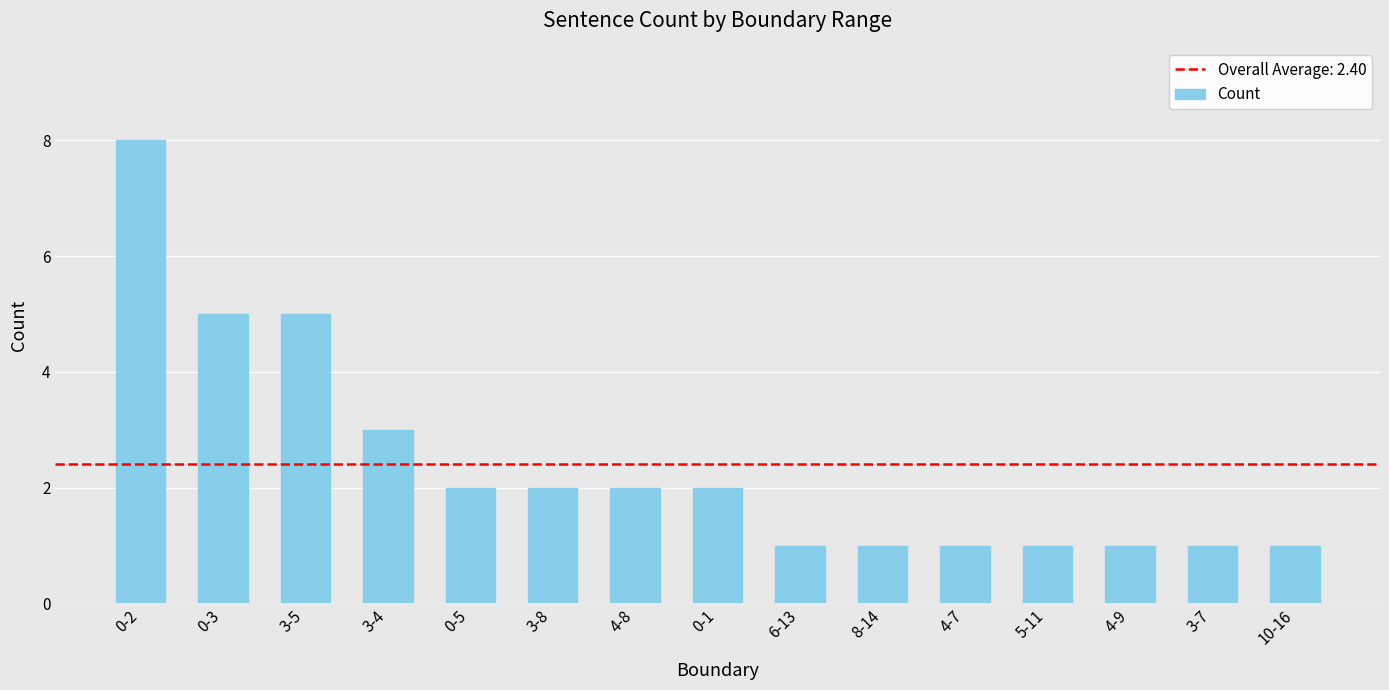

Does the chart contain any negative values?

No